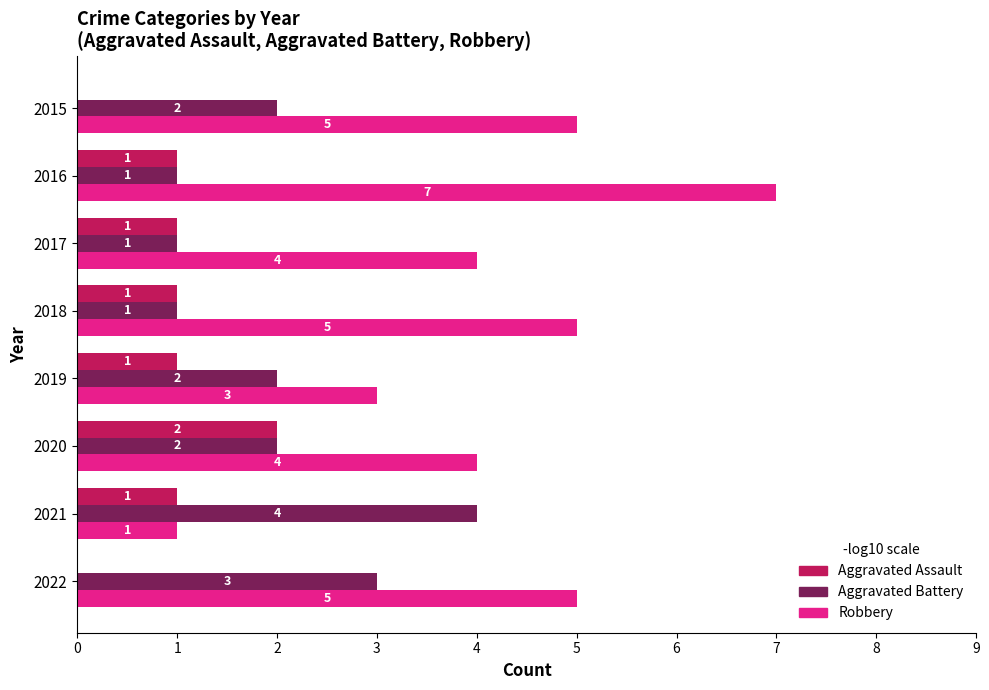

Which series has the widest spread of values?

Robbery